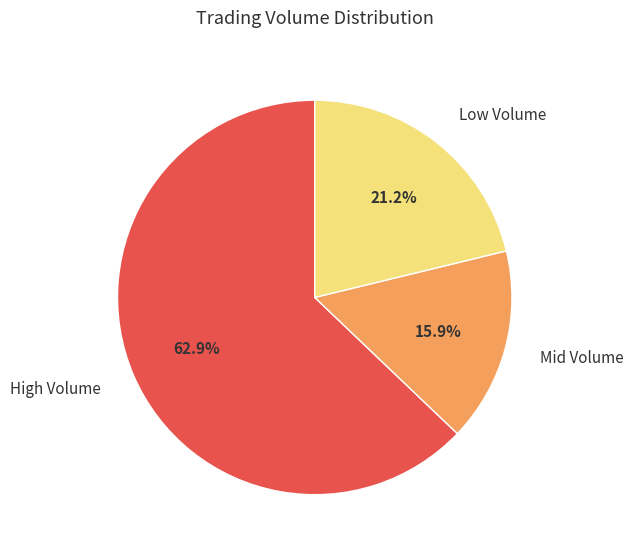

Between High Volume and Low Volume, which is larger?

High Volume